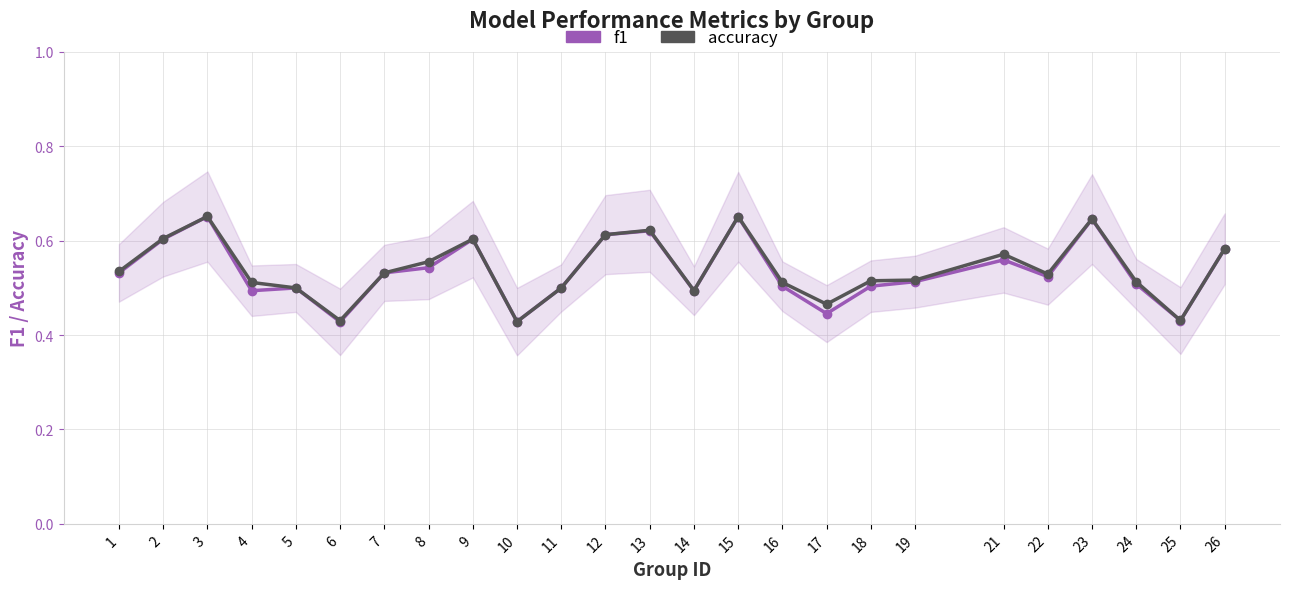

Which category has the highest value across all series?

3